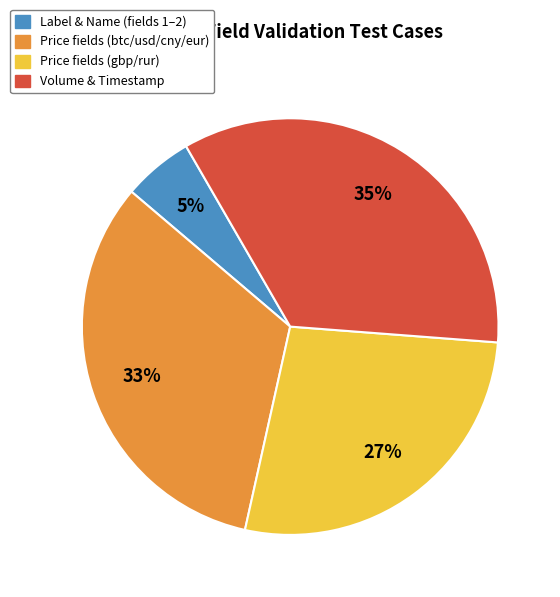

How many slices are in this pie chart?

4